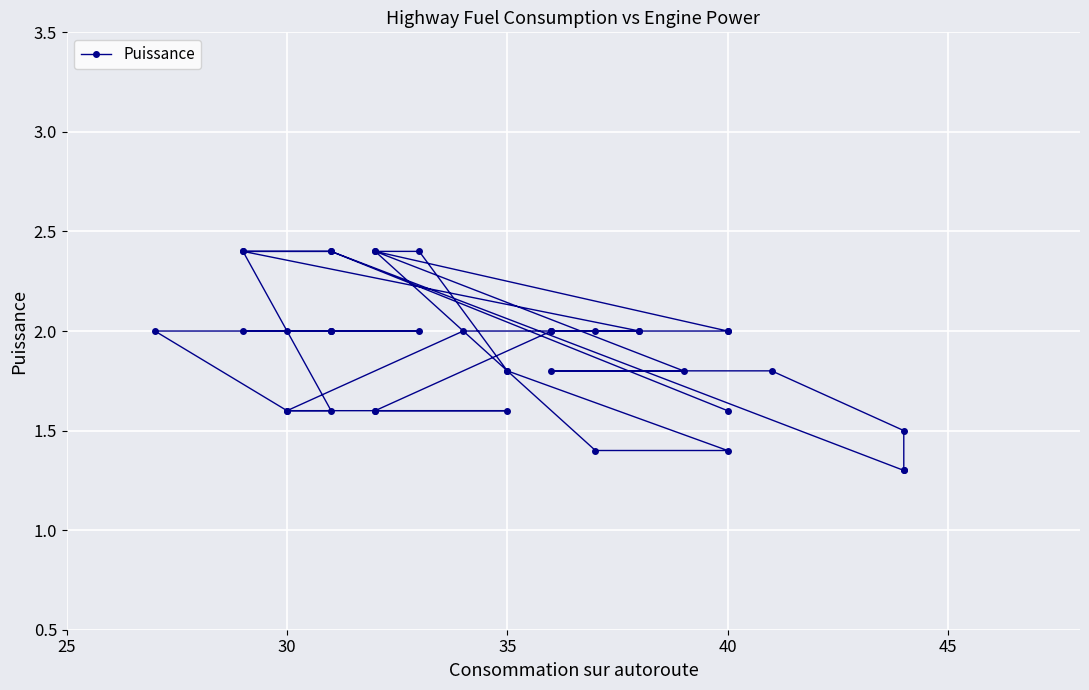

What is the difference between the maximum and minimum values?

1.1